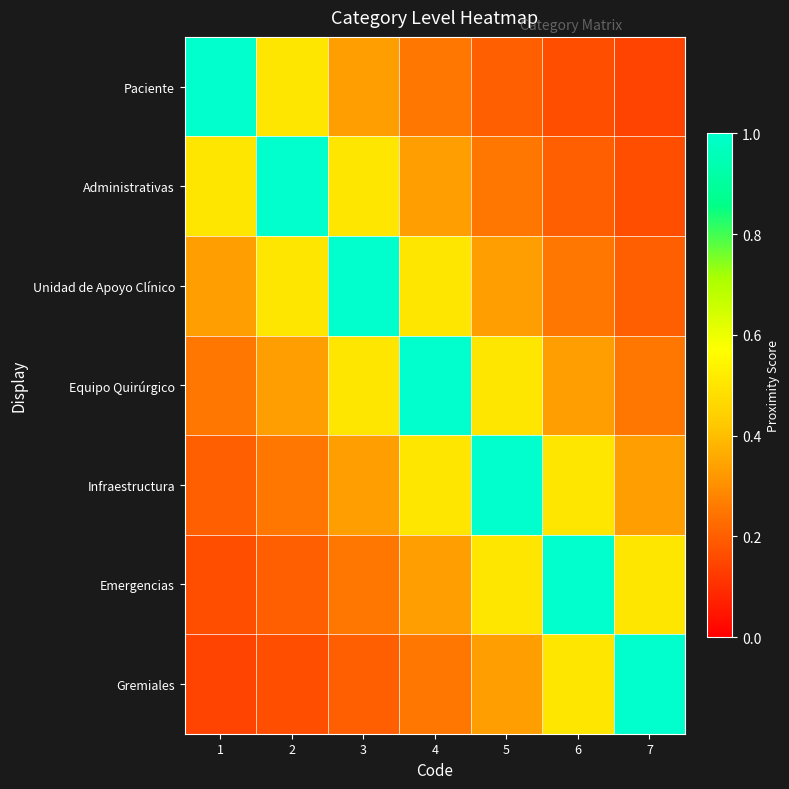

Which category has the lowest value across all series?

7